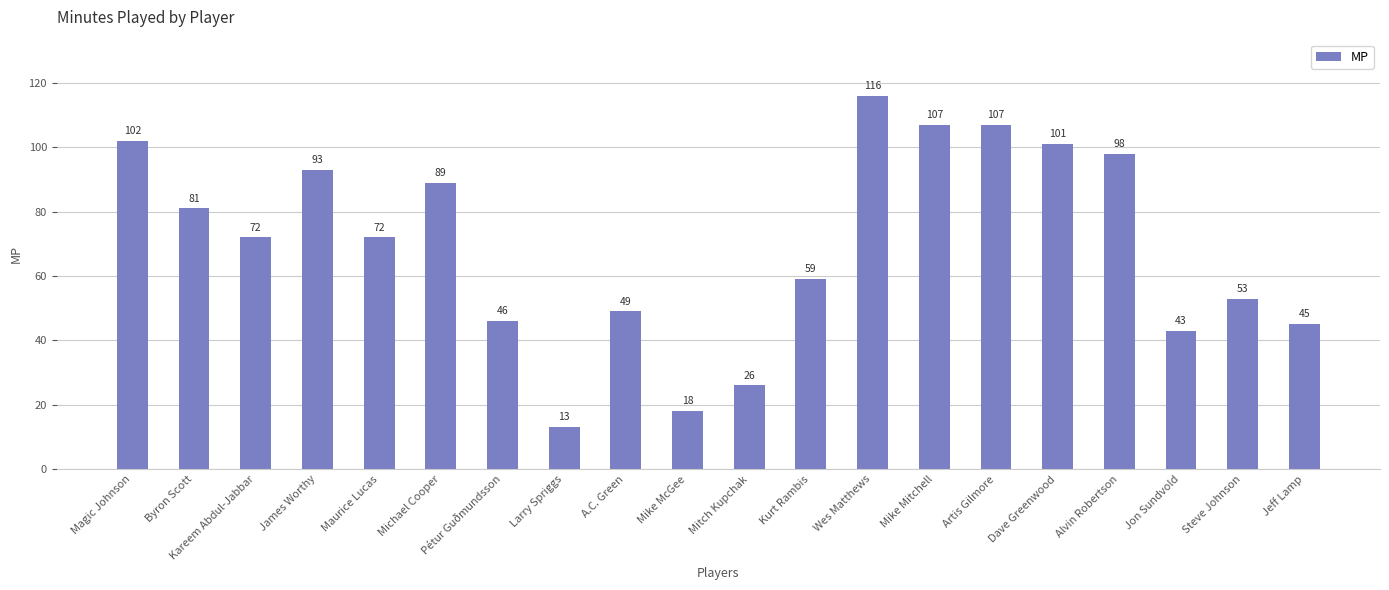

What is the difference between the maximum and minimum values?

103